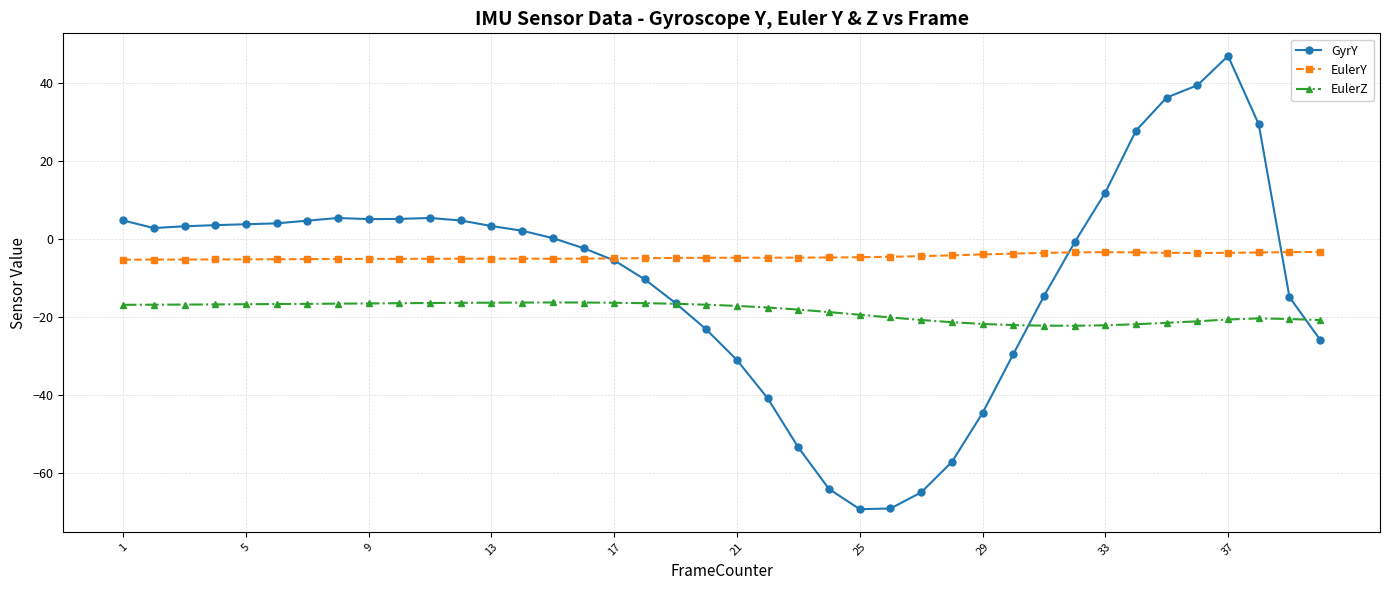

What is the highest value of the GyrY series?

47.0